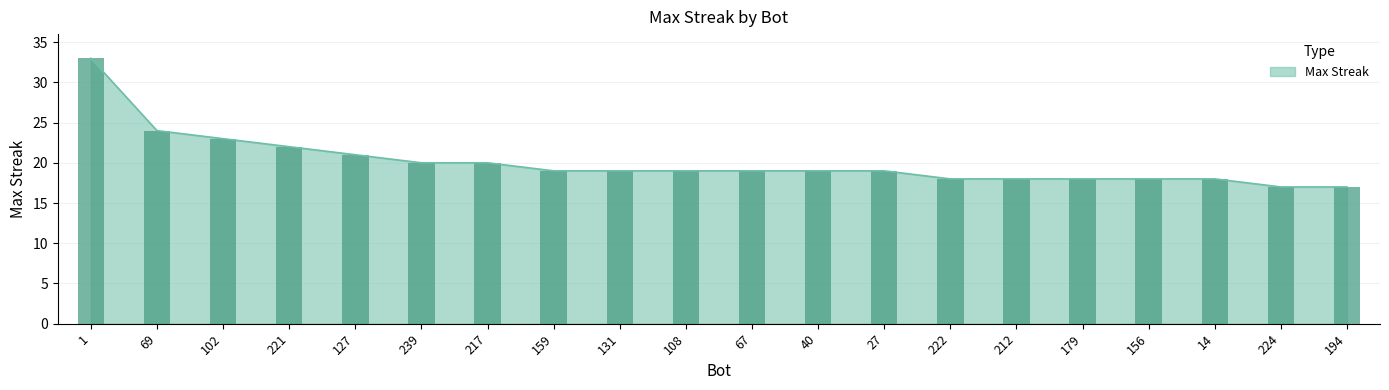

The value at 131 is 19. True or false?

True